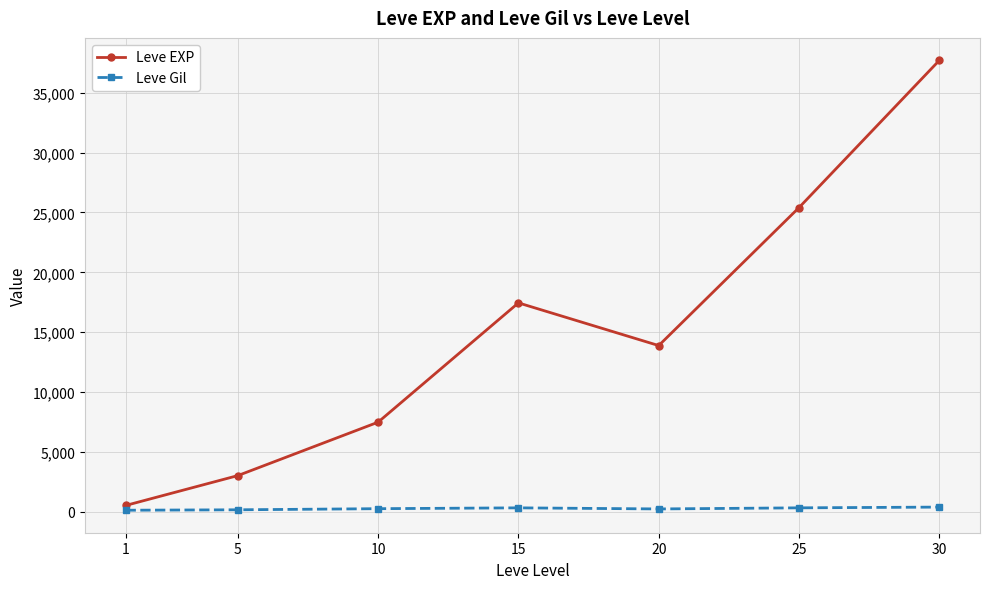

At how many categories does at least one series exceed 24474?

2